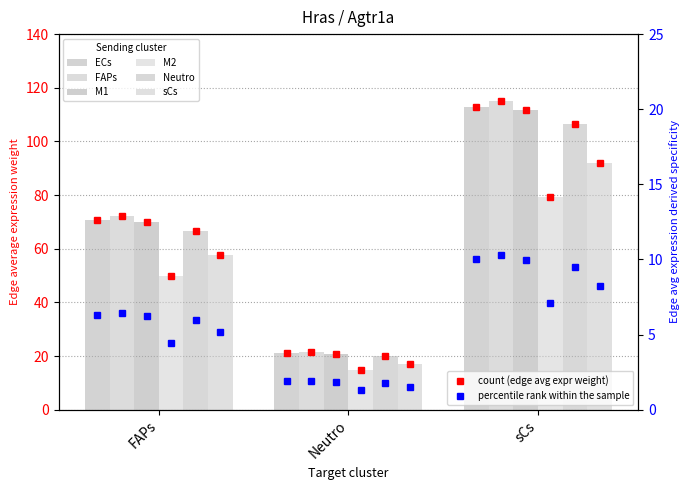

At which label is Neutro closest to 63?

FAPs